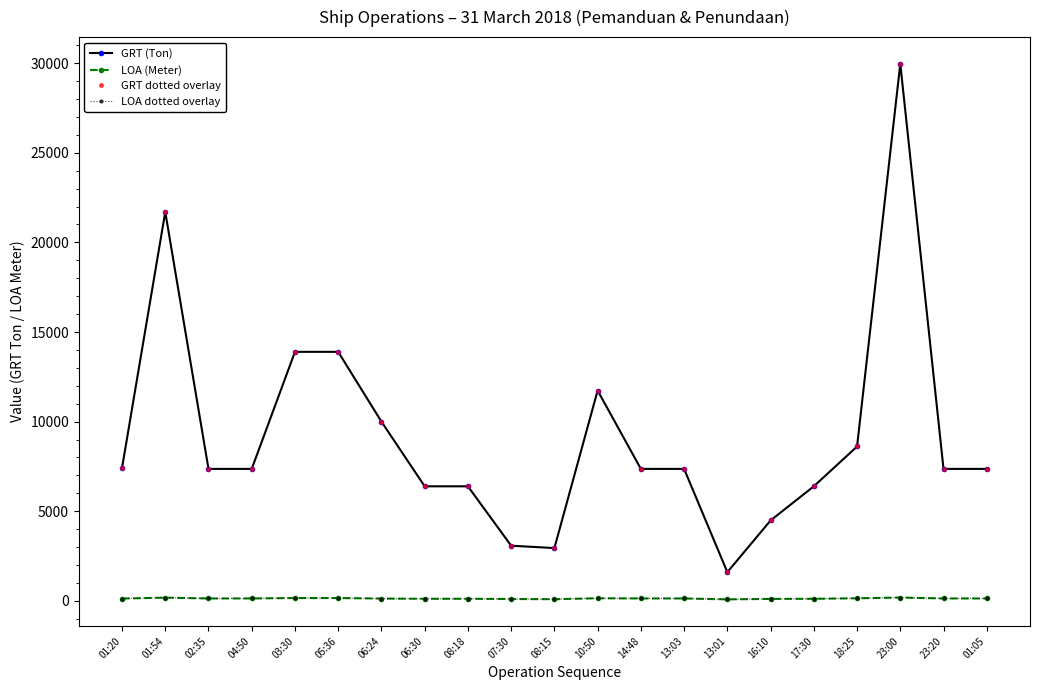

What position from the right is 18:25?

4